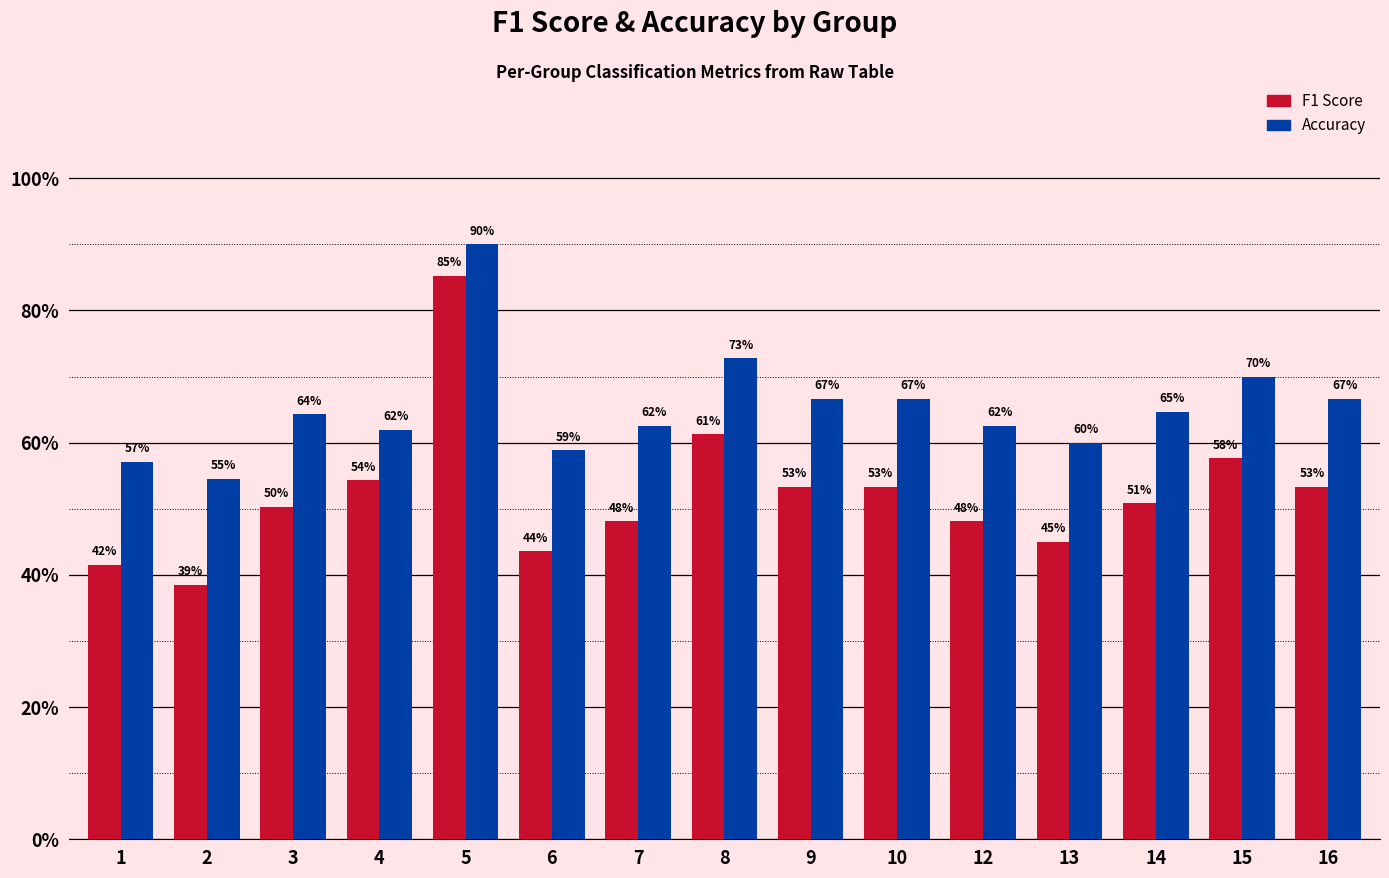

Reading right to left, transcribe all the data shown in this chart.

F1 Score: 0.5	0.6	0.5	0.5	0.5	0.5	0.5	0.6	0.5	0.4	0.9	0.5	0.5	0.4	0.4
Accuracy: 0.7	0.7	0.6	0.6	0.6	0.7	0.7	0.7	0.6	0.6	0.9	0.6	0.6	0.5	0.6